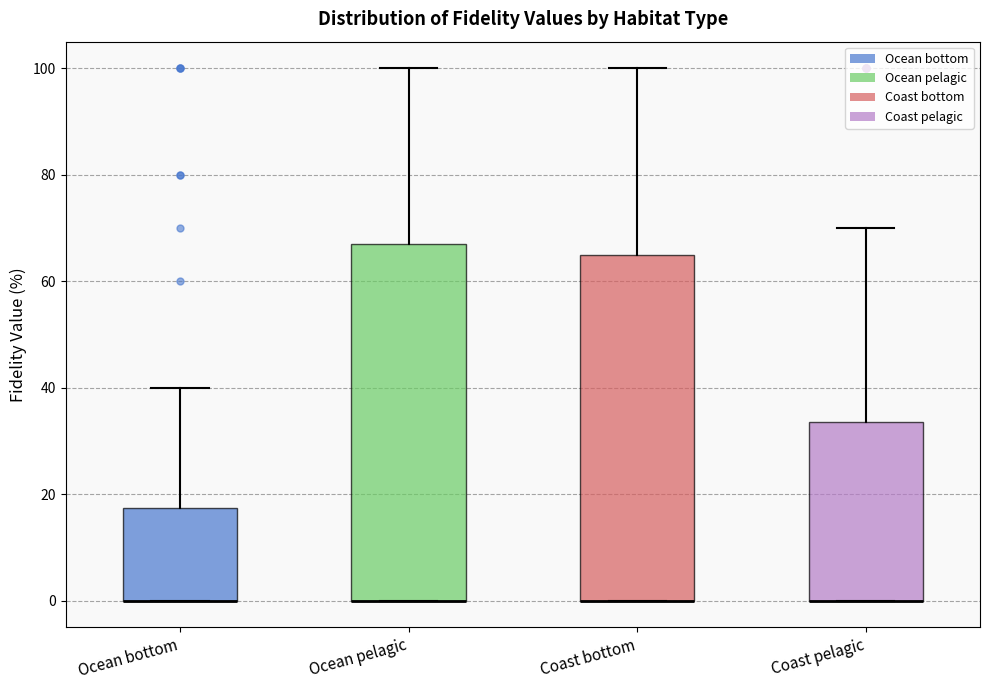

Where does the upper whisker of the box for Coast bottom end on the y-axis? The values are not printed on the chart, so give them approximately, as read against the axis.

100